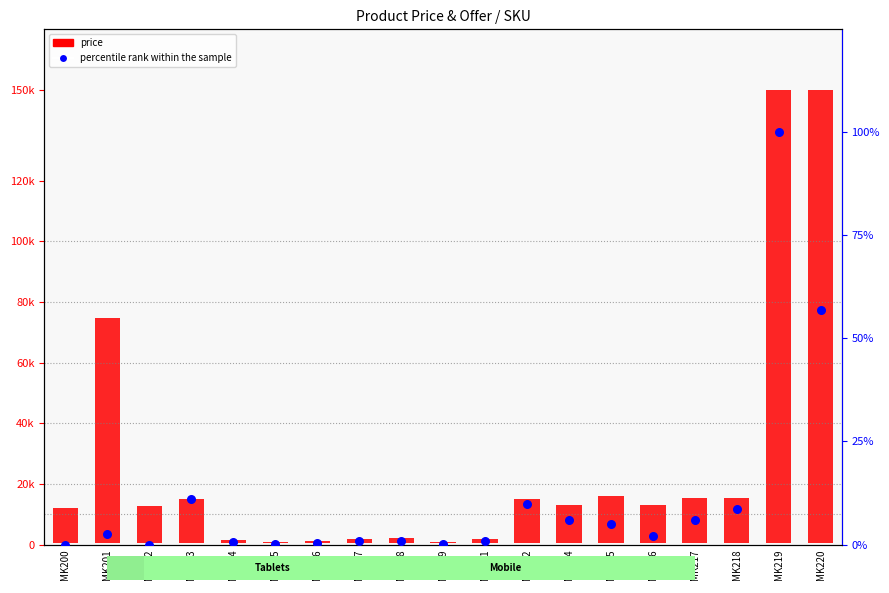

Which has a higher value, MK207 or MK206?

MK207